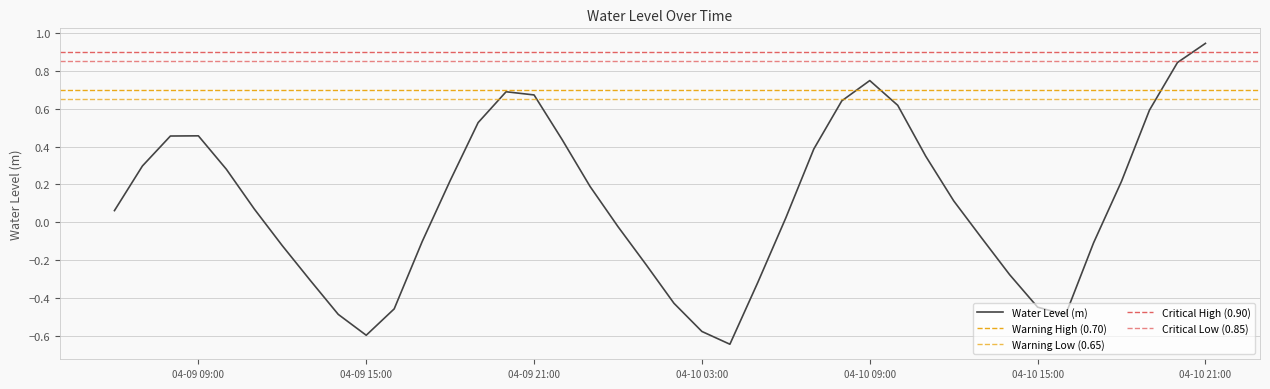

True or false: the data shows -0.7 at 2025-04-09 14:00:00.

False